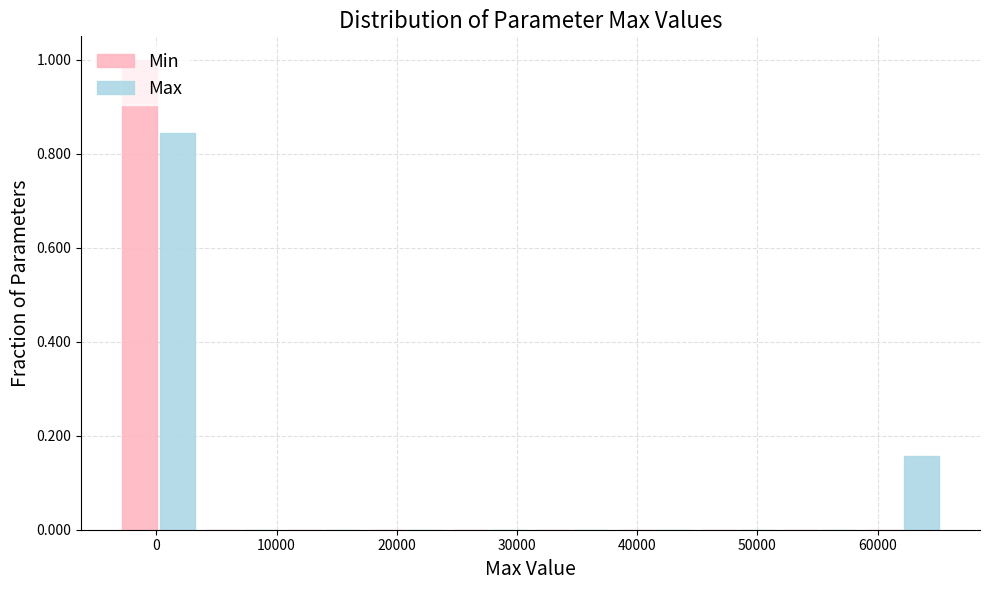

In the Max series, which range on the x-axis has the tallest bar?

-3000 to 4000